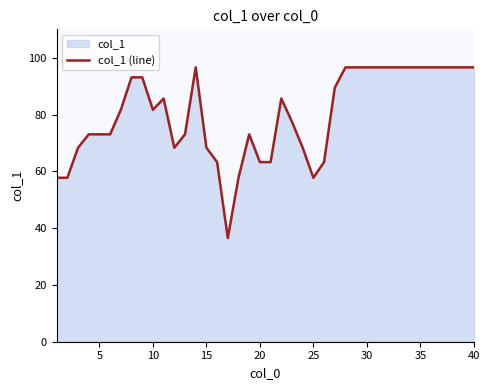

True or false: the data shows 26.6 at 5.

False